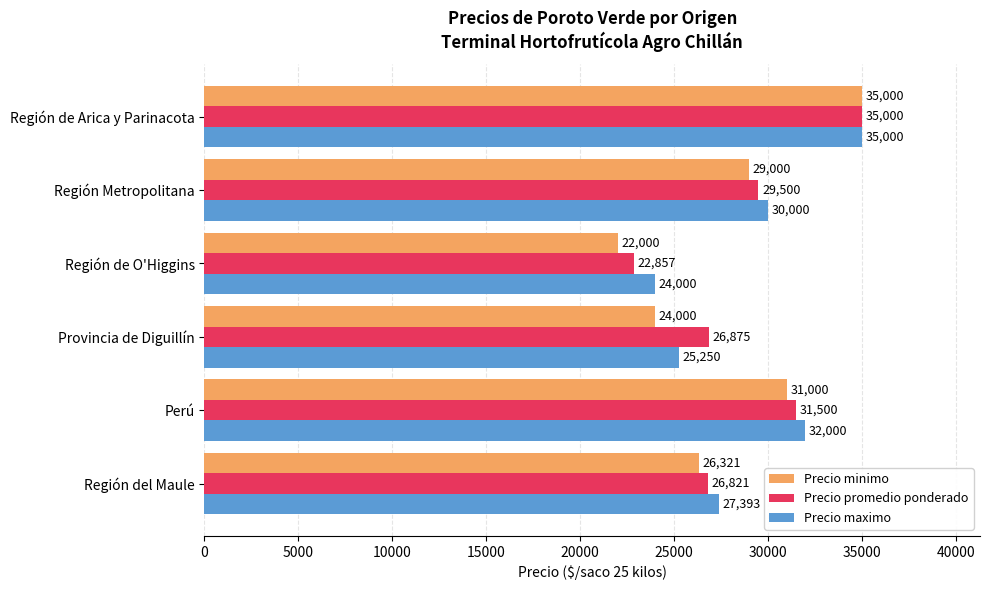

List the series in order of their overall mean, lowest first.

Precio minimo, Precio promedio ponderado, Precio maximo